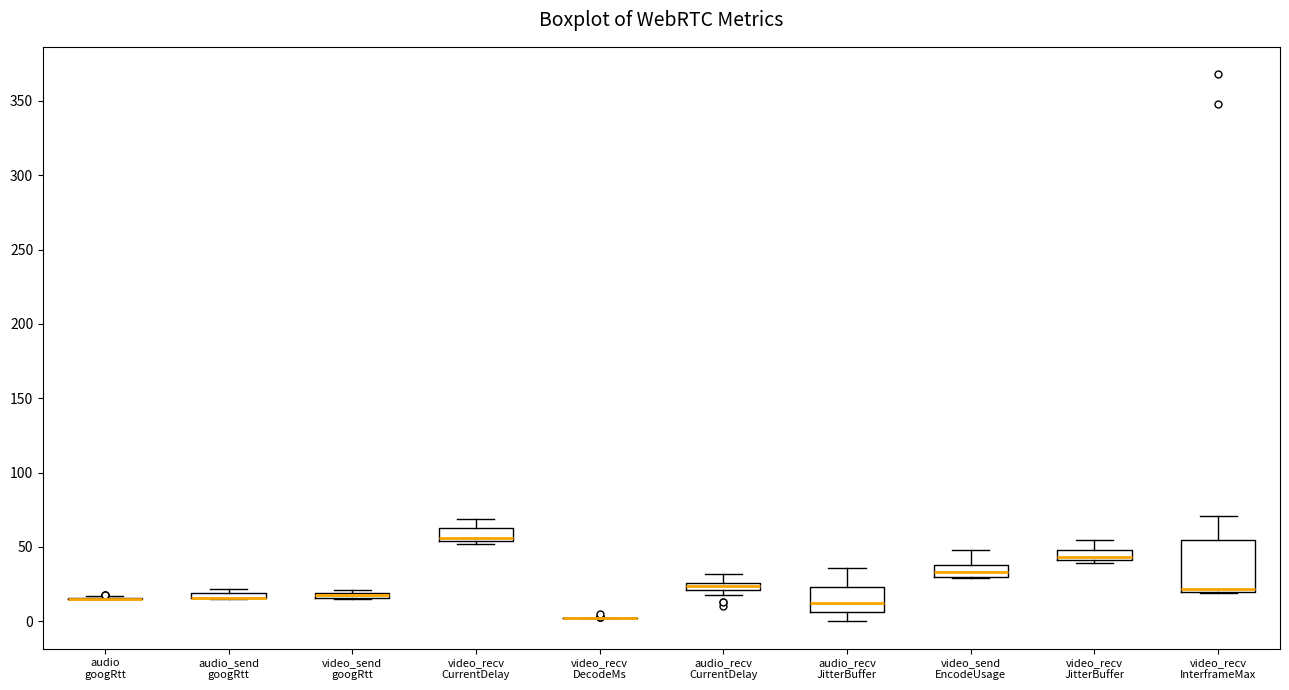

Which box is the tallest, from its lower edge to its upper edge?

video_recv InterframeMax